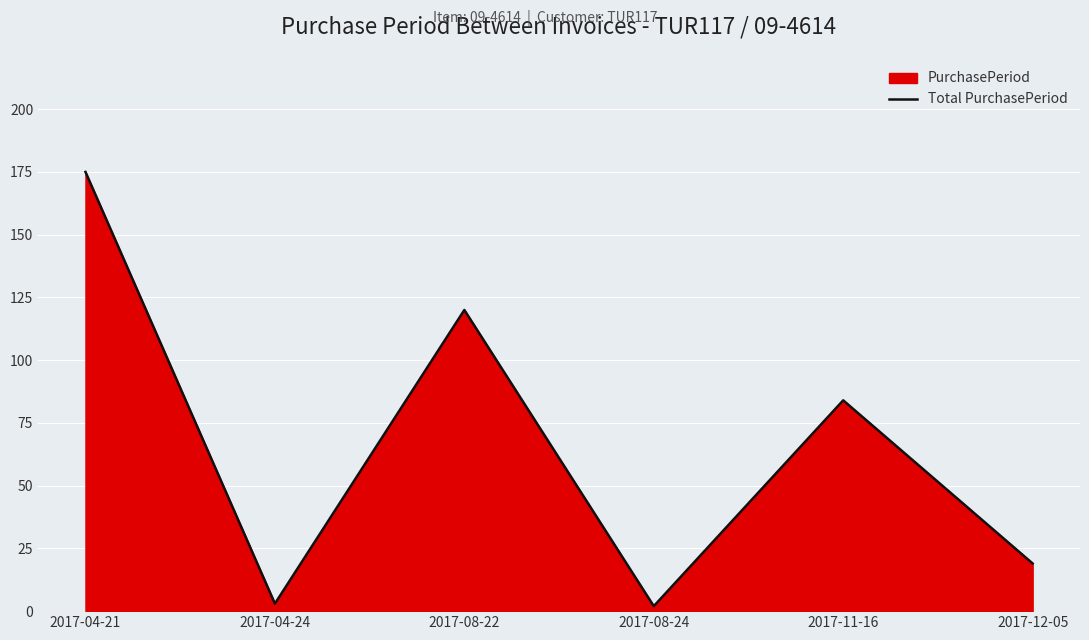

What is the difference between the values at 2017-11-16 and 2017-12-05?

65